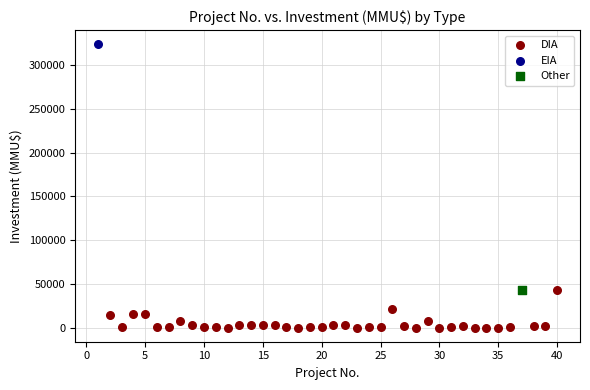

What are all the series names shown in the legend?

DIA, EIA, Other